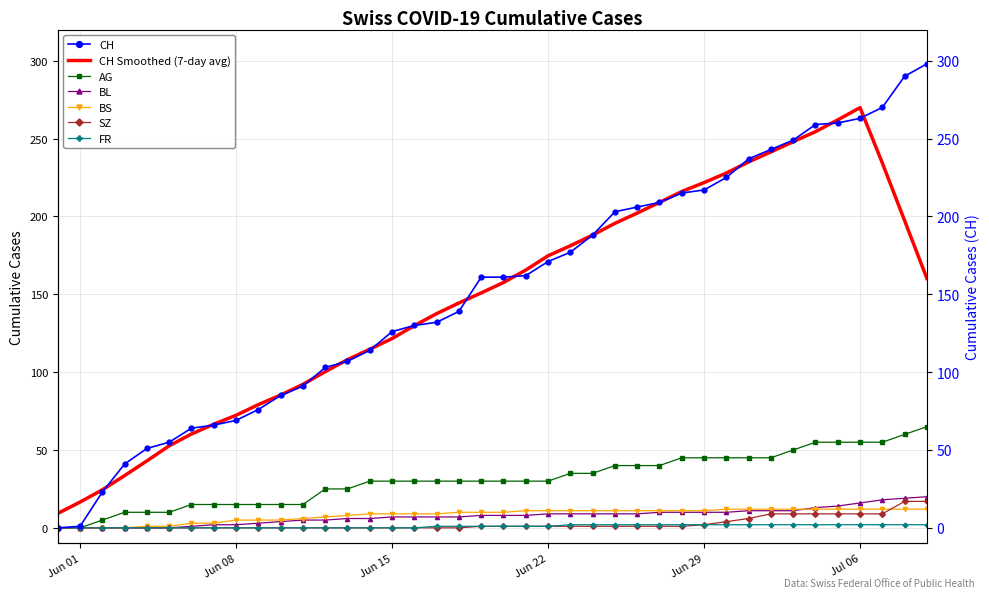

What is the sum of the BL values at 2020-06-28 and 2020-06-08?

12